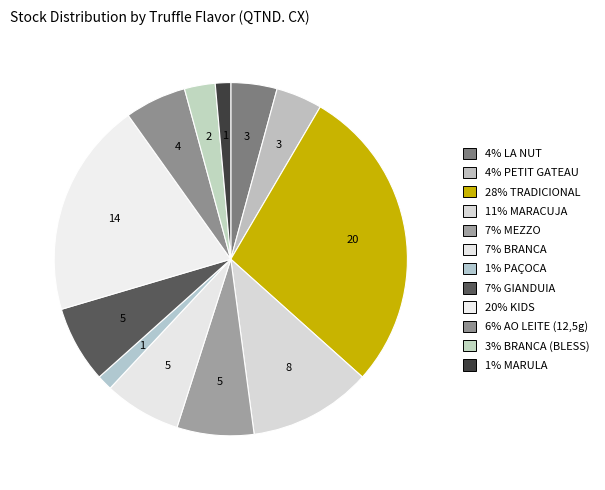

Which category has the biggest portion of the pie?

TRADICIONAL